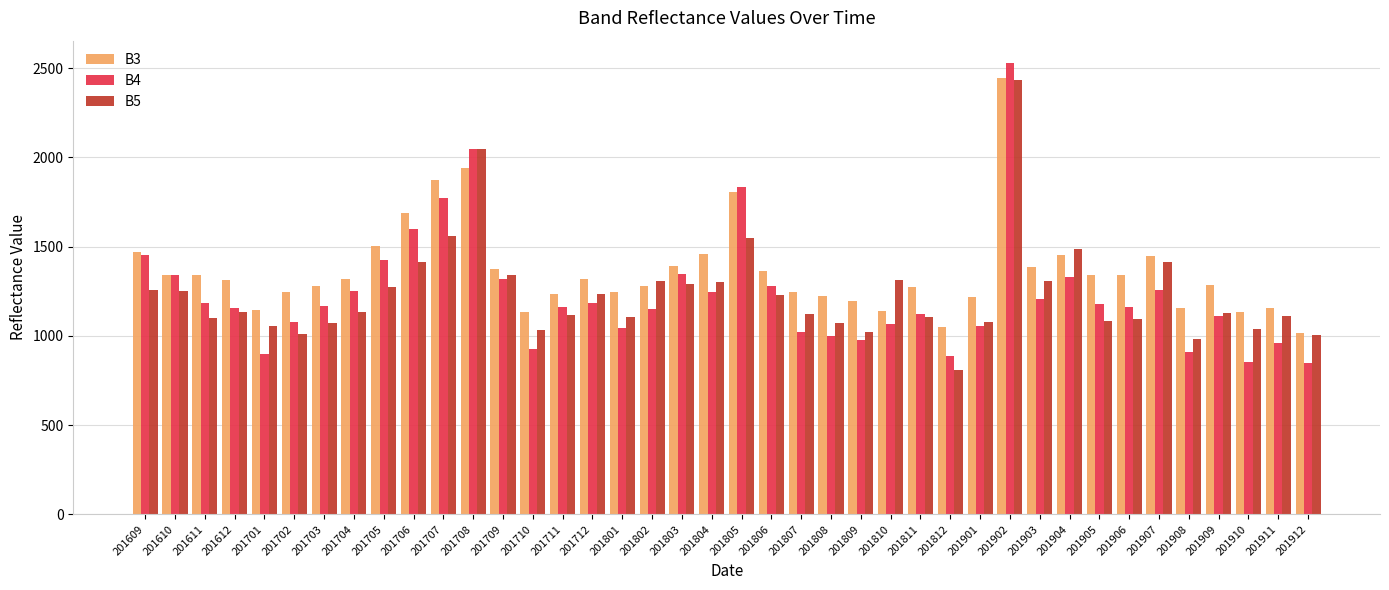

What value does the B3 series have at 201812?

1047